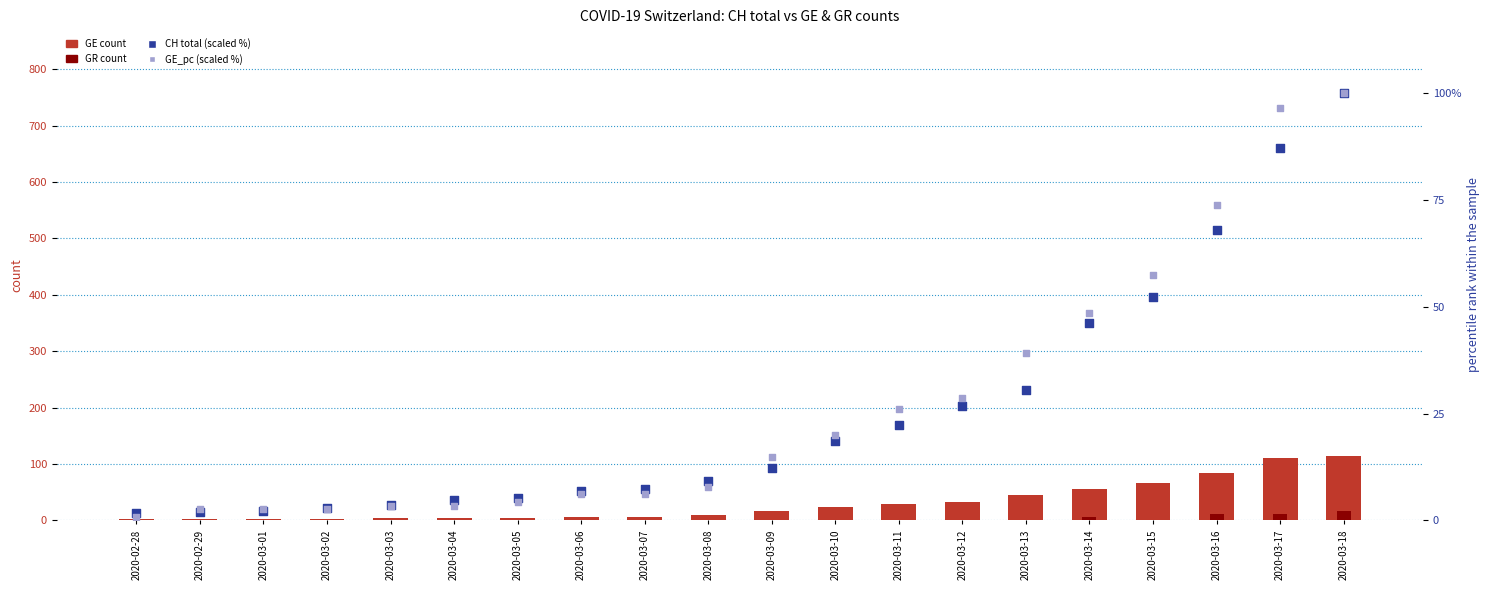

What is the total value across all series at 2020-03-14?

157.9